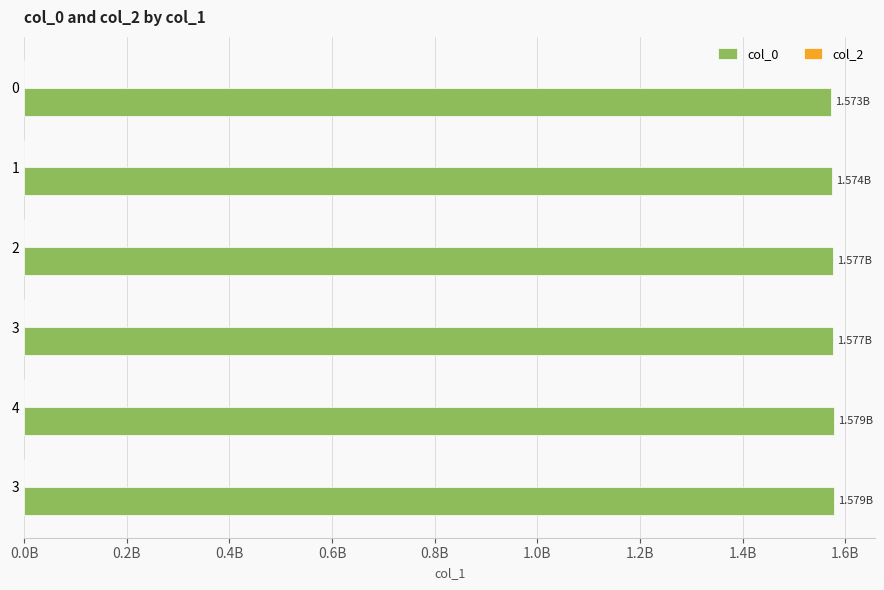

Are the bars horizontal?

Yes